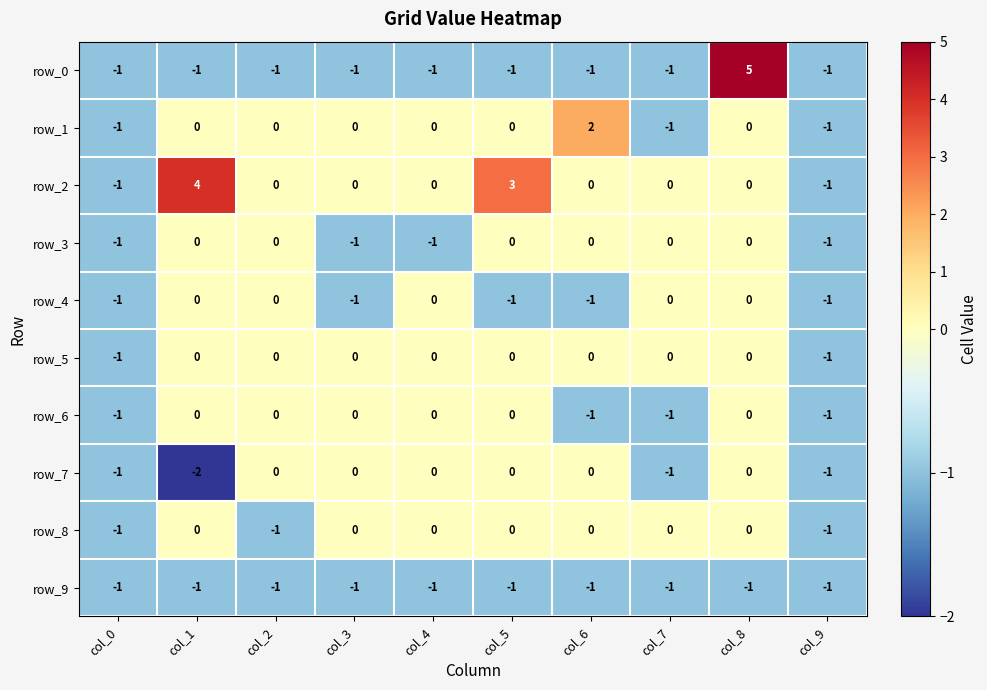

What is the lowest value of the row_4 series?

-1